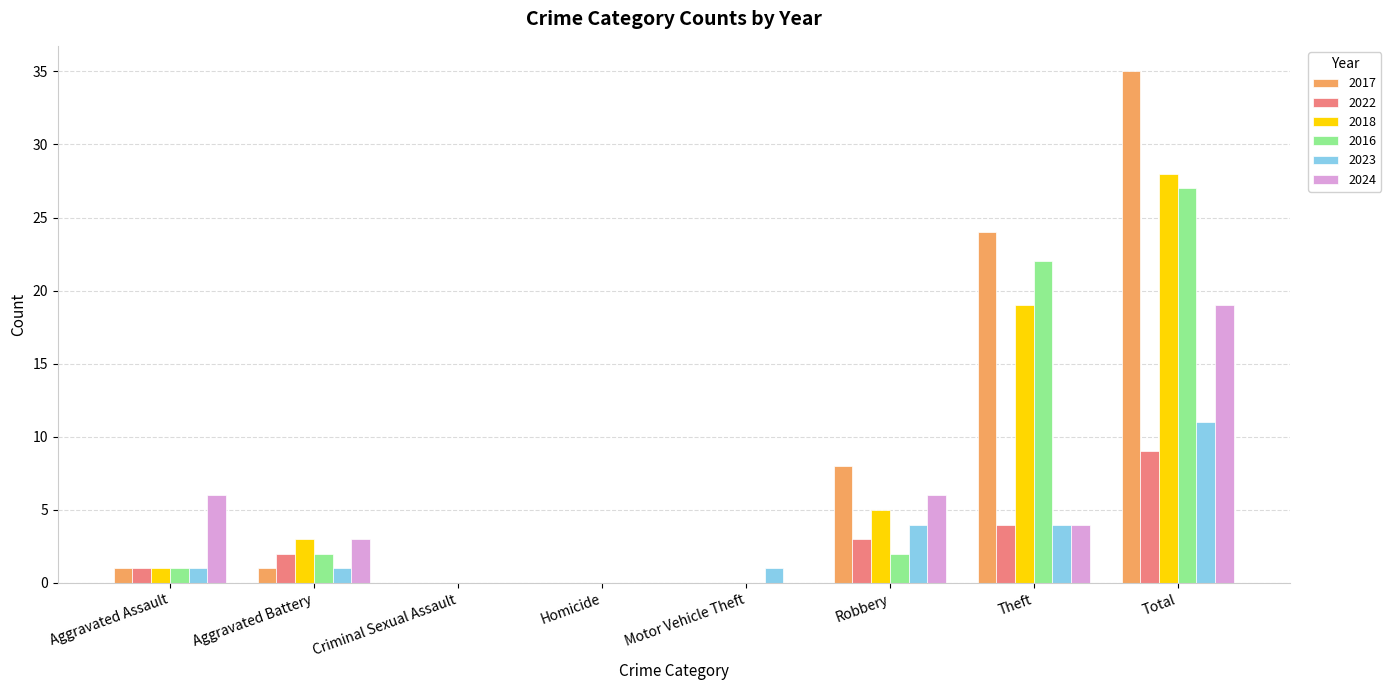

True or false: 2017 has a value of 1 at Aggravated Assault.

True